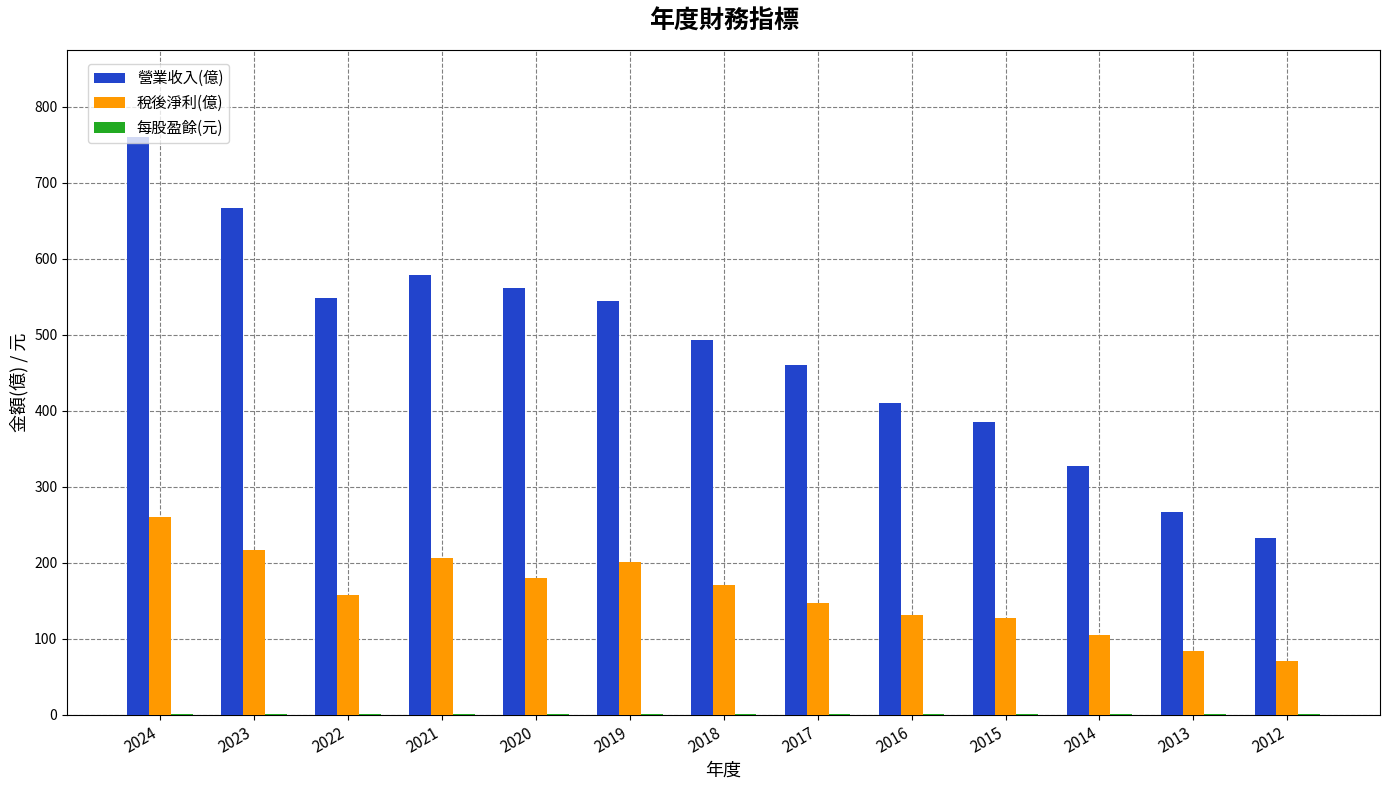

The value of 營業收入(億) at 2017 is 158.6. True or false?

False